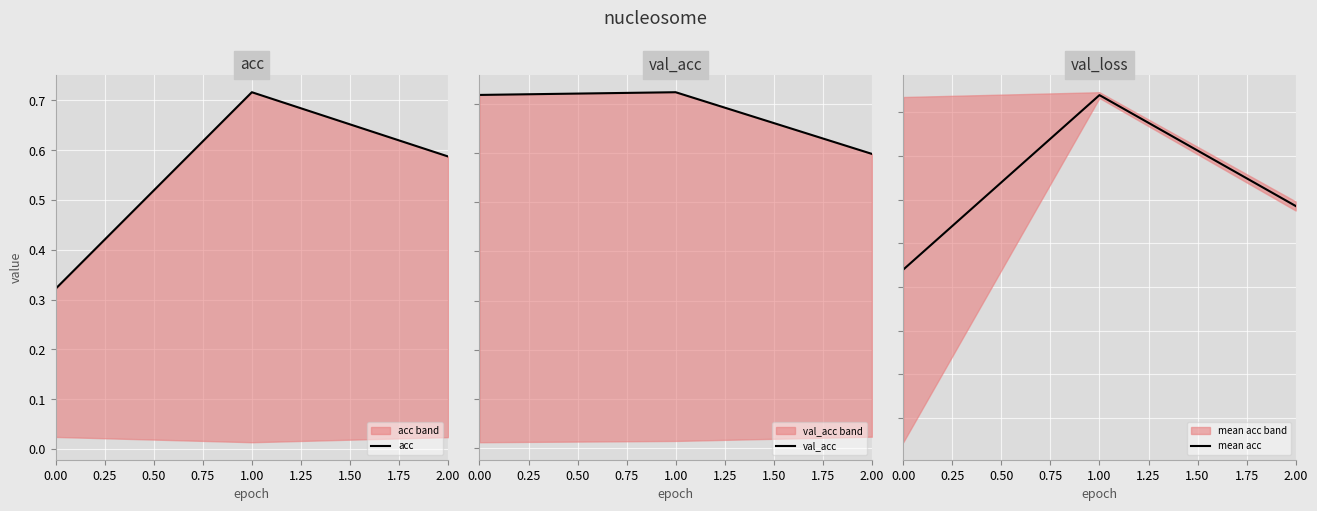

List the labels in order of mean acc value, largest first.

1.00, 2.00, 0.00